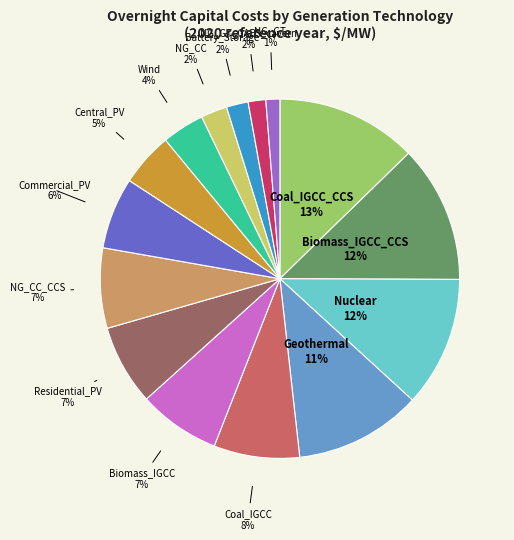

Does NG_CC_CCS account for over 50% of the chart?

No